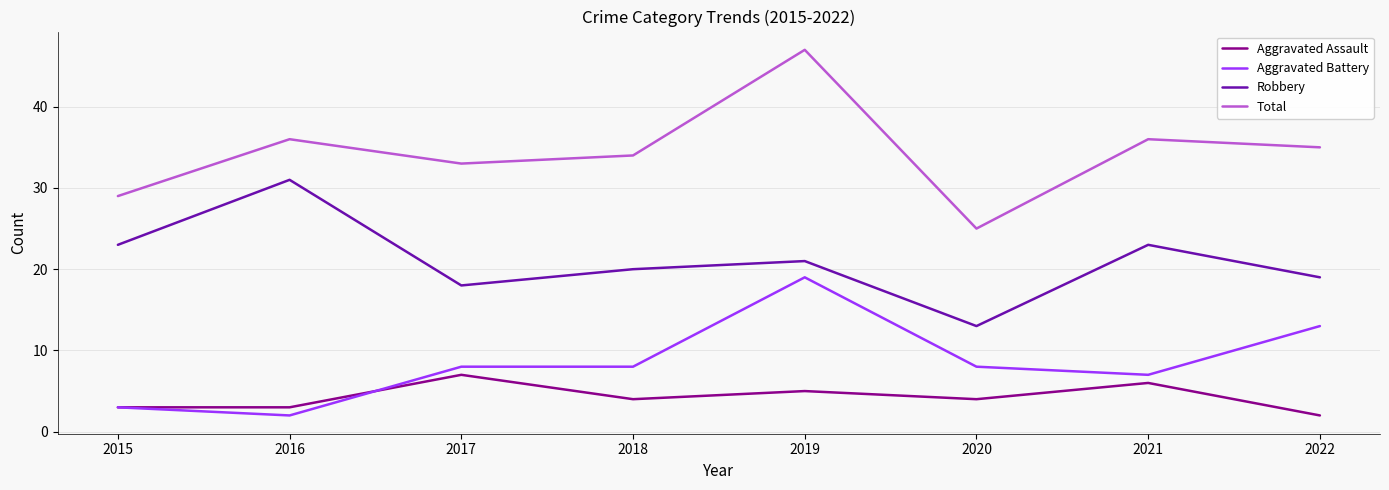

How many Aggravated Assault values are between 3 and 6?

6